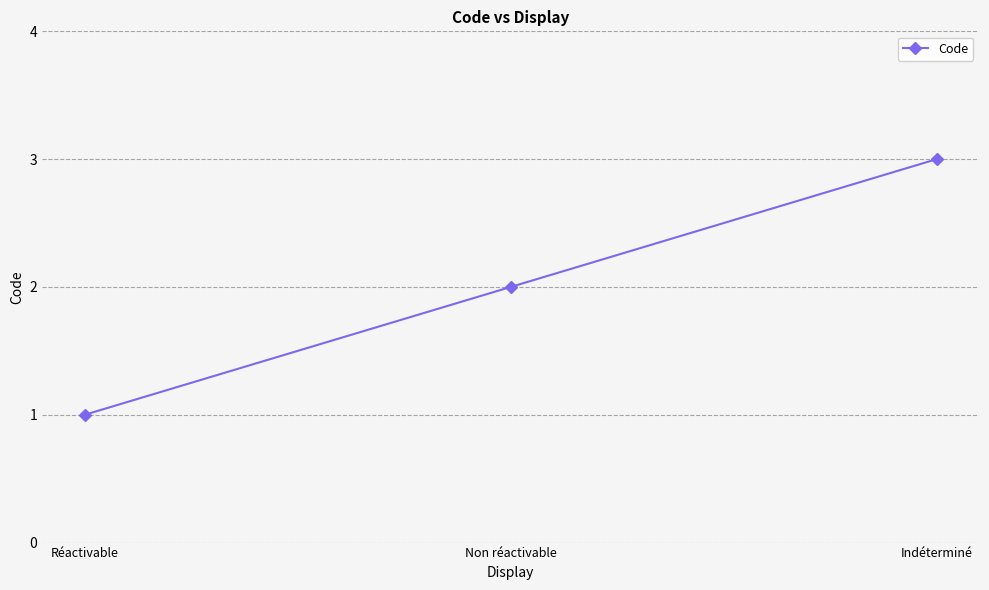

Which label corresponds to the largest value in the chart?

Indéterminé